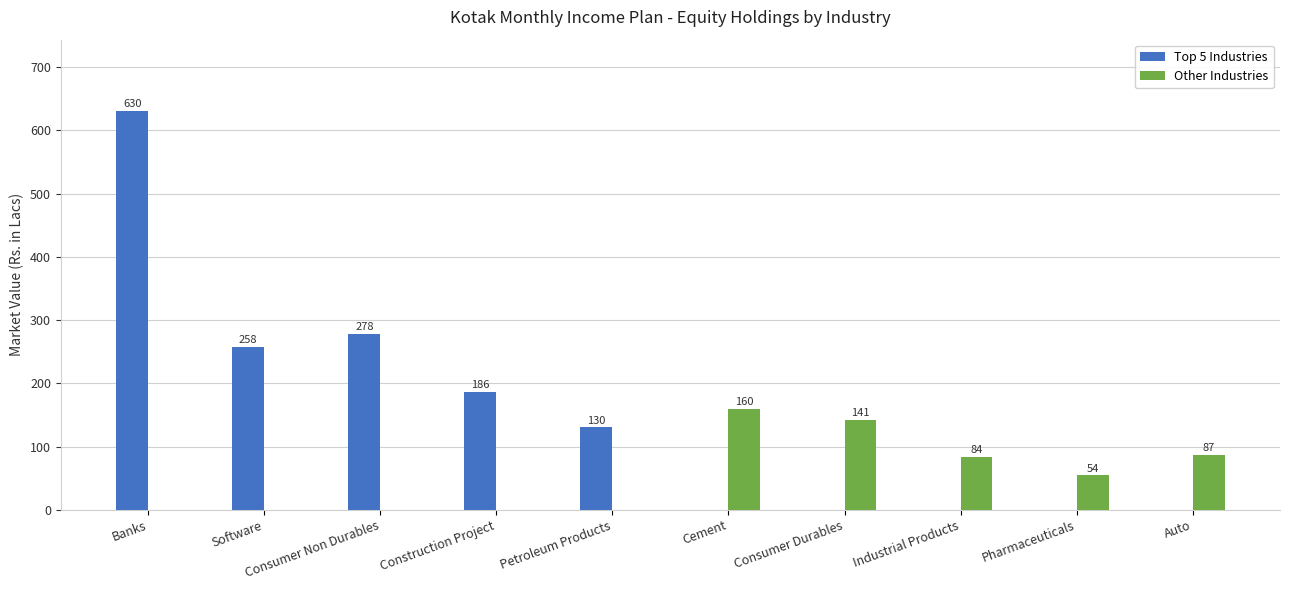

The Other Industries series shows 229.8 at Cement. True or false?

False